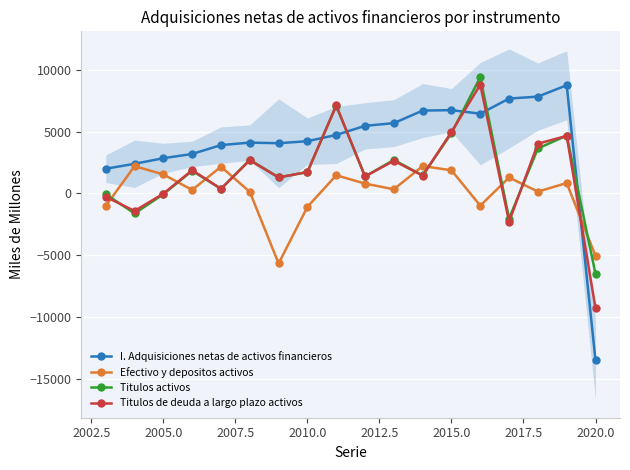

At which label does I. Adquisiciones netas de activos financieros reach its minimum?

2020.0